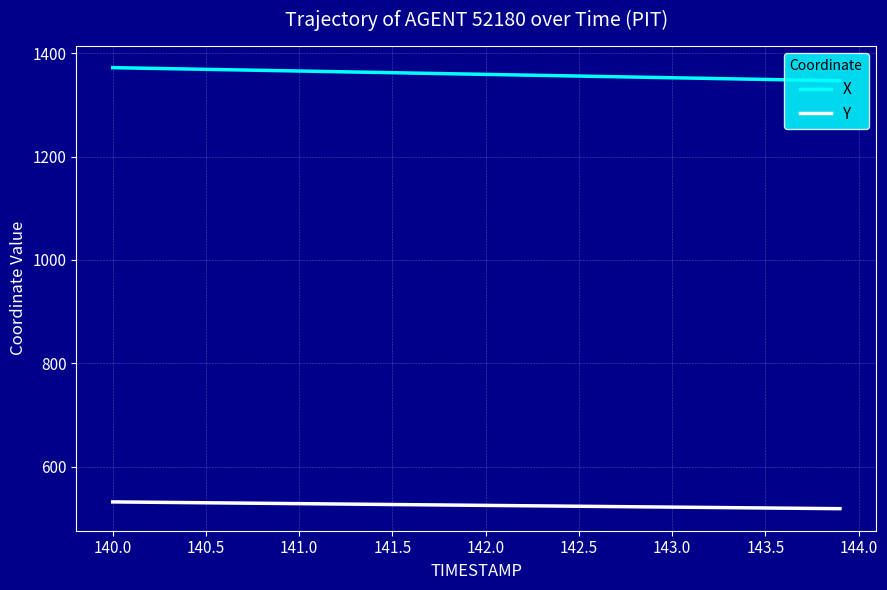

Rank the series by their maximum value, from highest to lowest.

X, Y